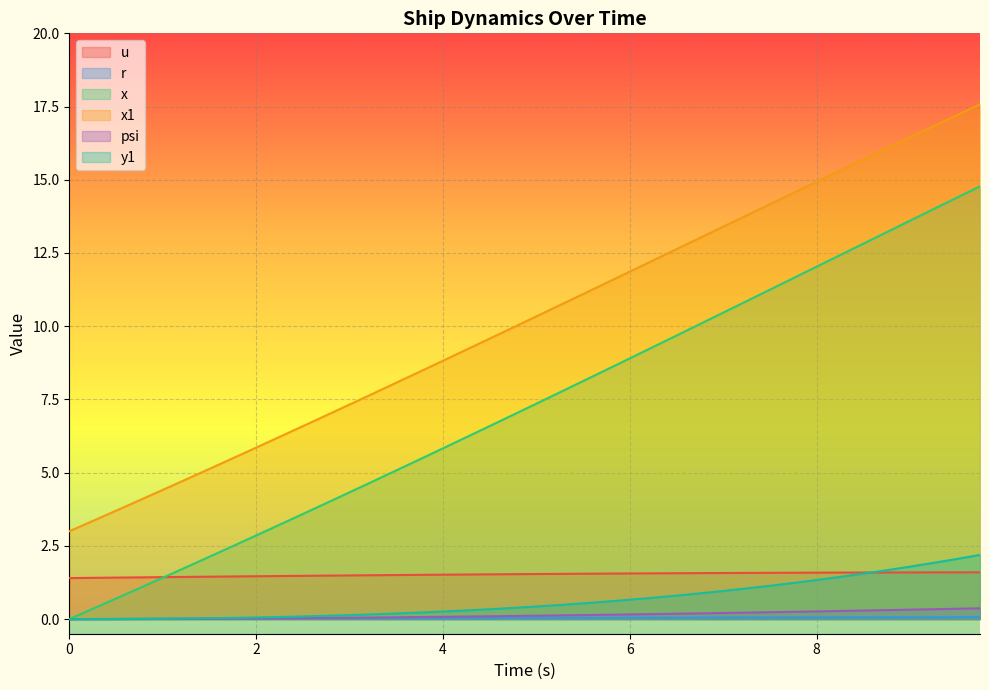

Is the value of psi at 5.25 greater than the value of y1 at 9.25?

No